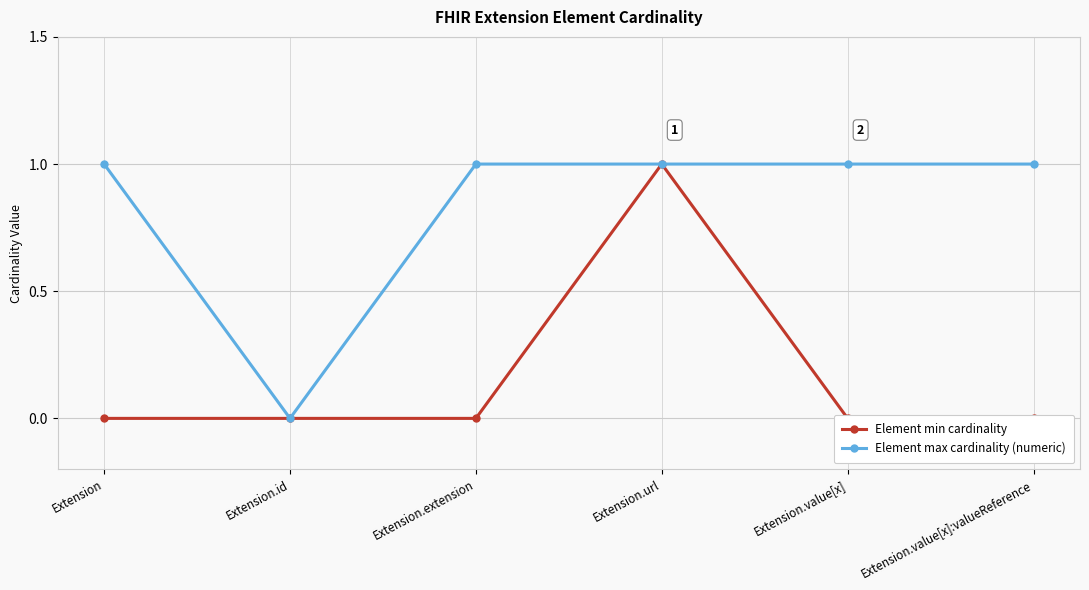

What is the difference between the maximum and minimum values in the Element max cardinality (numeric) series?

1